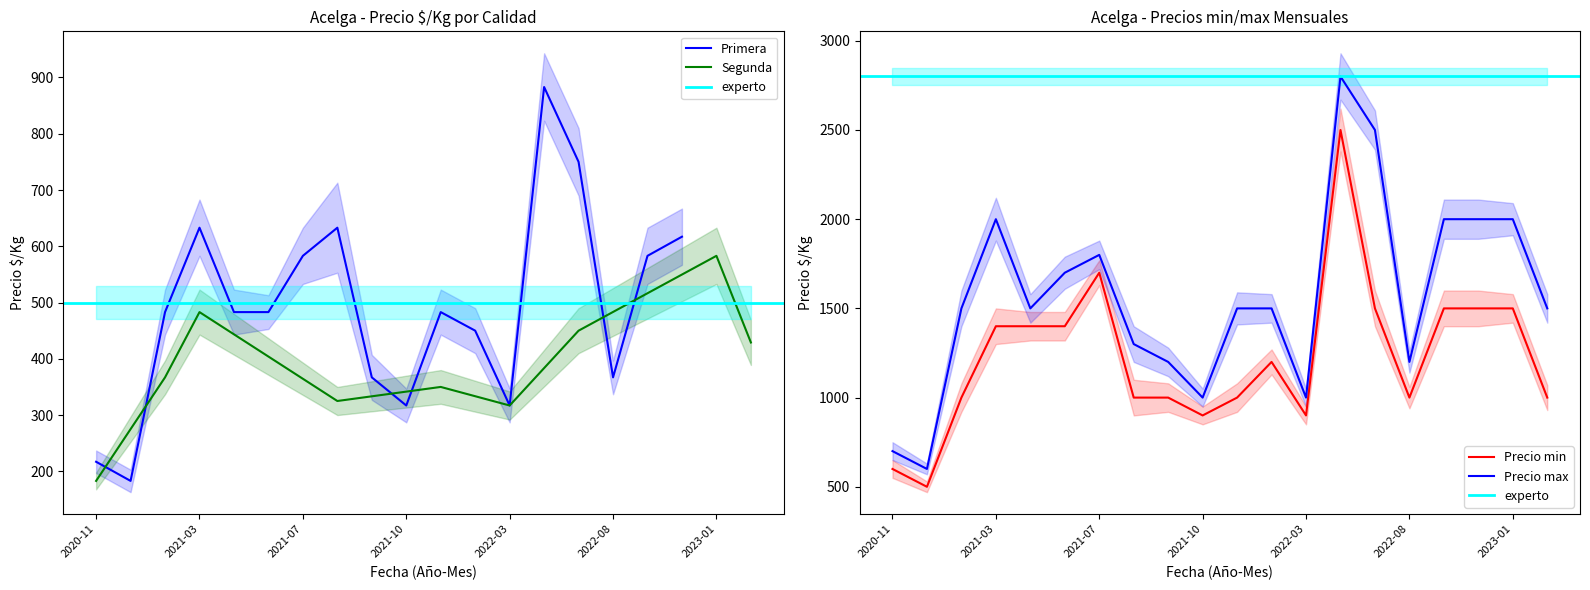

True or false: Precio max has a value of 3512 at 2023-01.

False